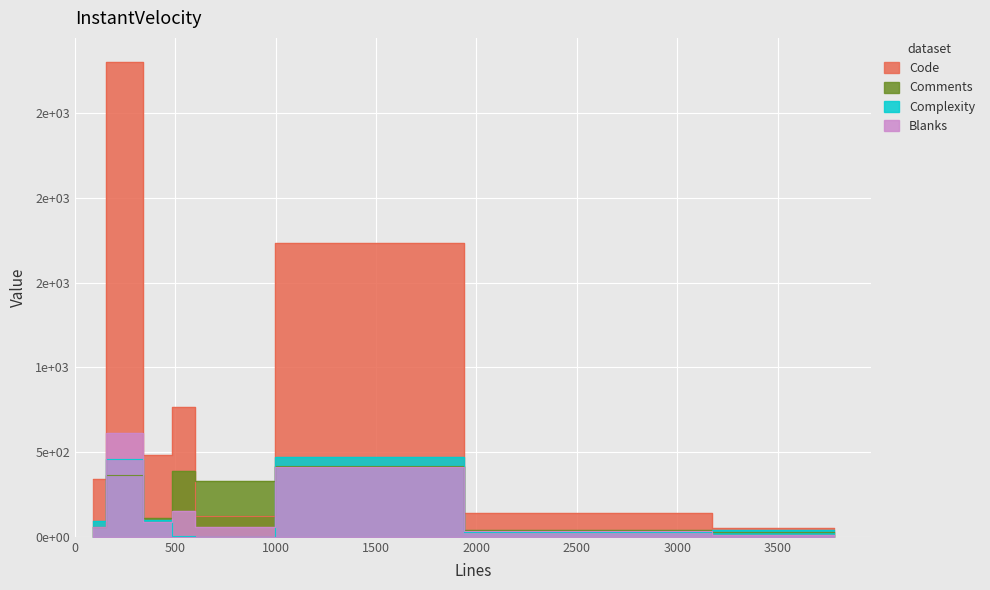

What is the sum of all Code values?

6440